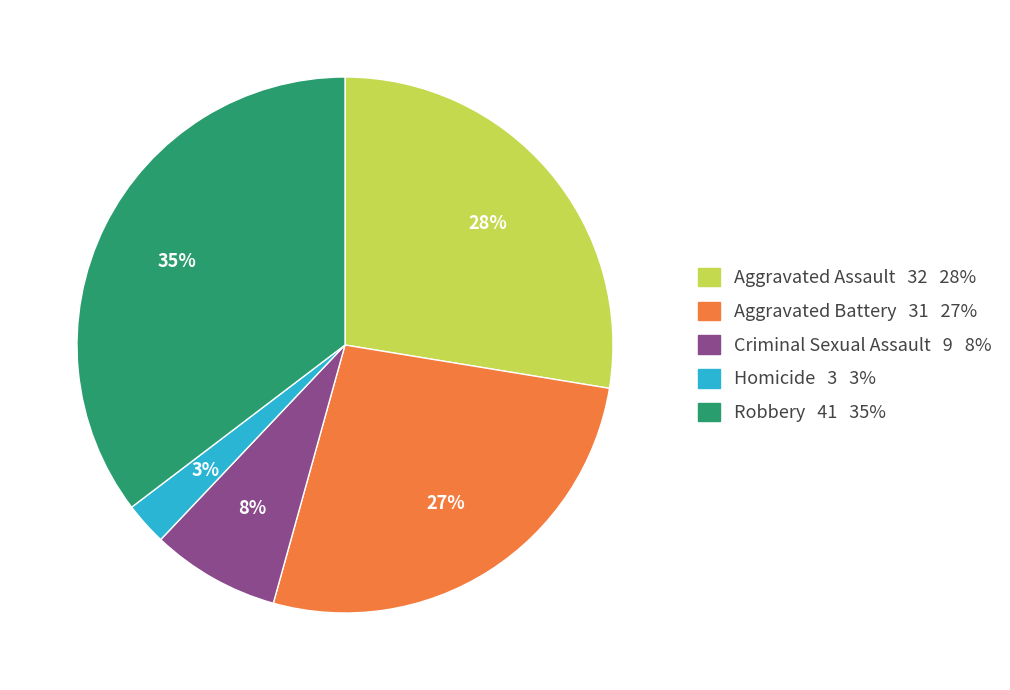

To the nearest percent, what is the difference between the Criminal Sexual Assault and Aggravated Assault slice percentages?

20%